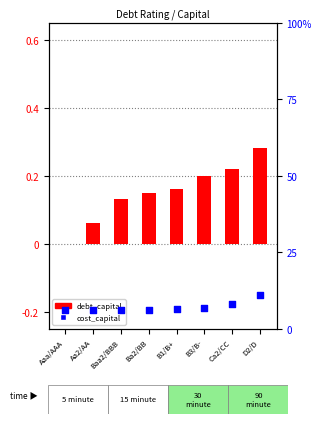

Which series reaches the minimum Y coordinate?

debt_capital